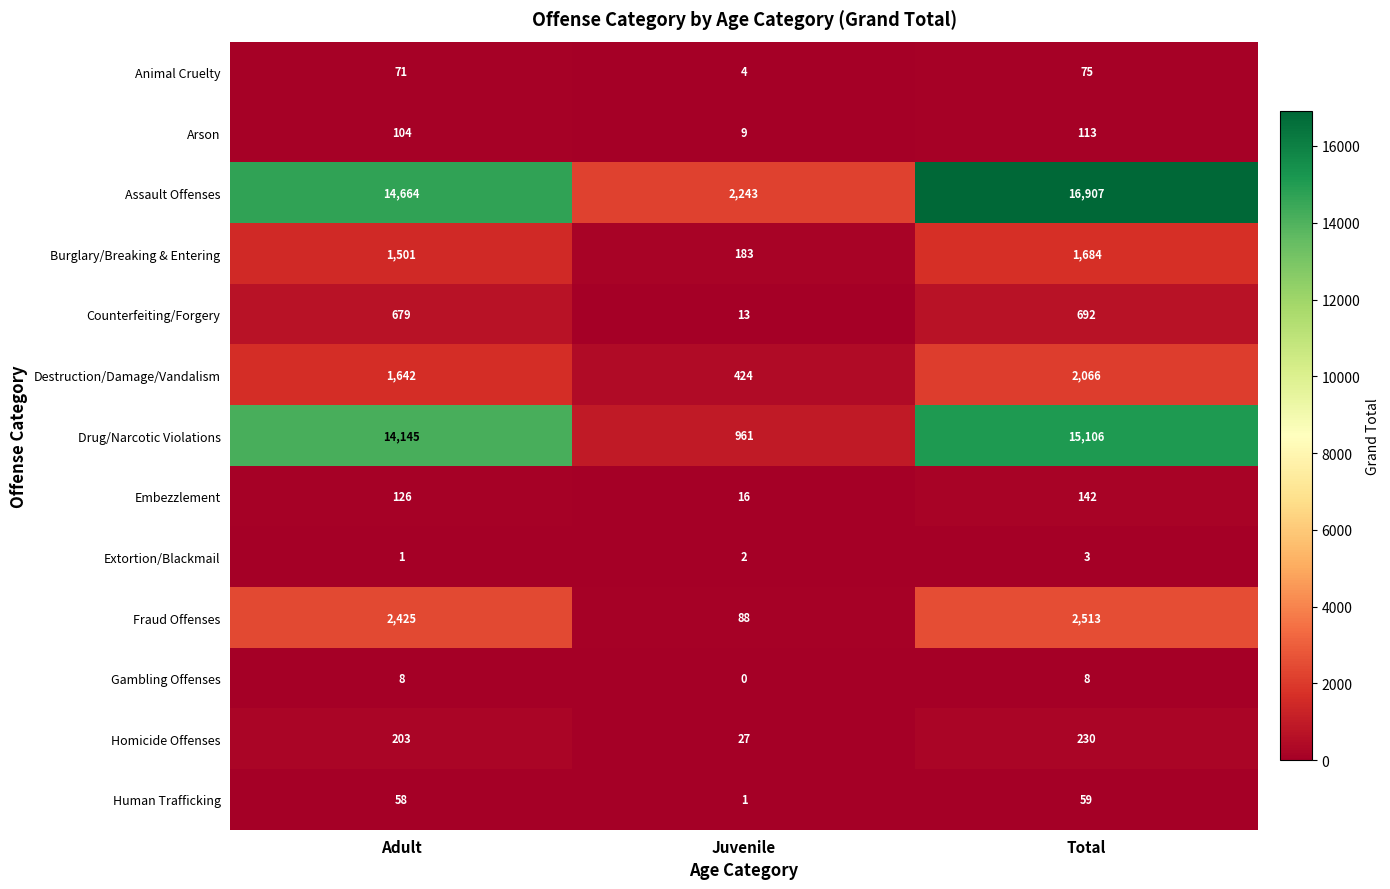

True or false: Assault Offenses has a value of 2243 at Juvenile.

True